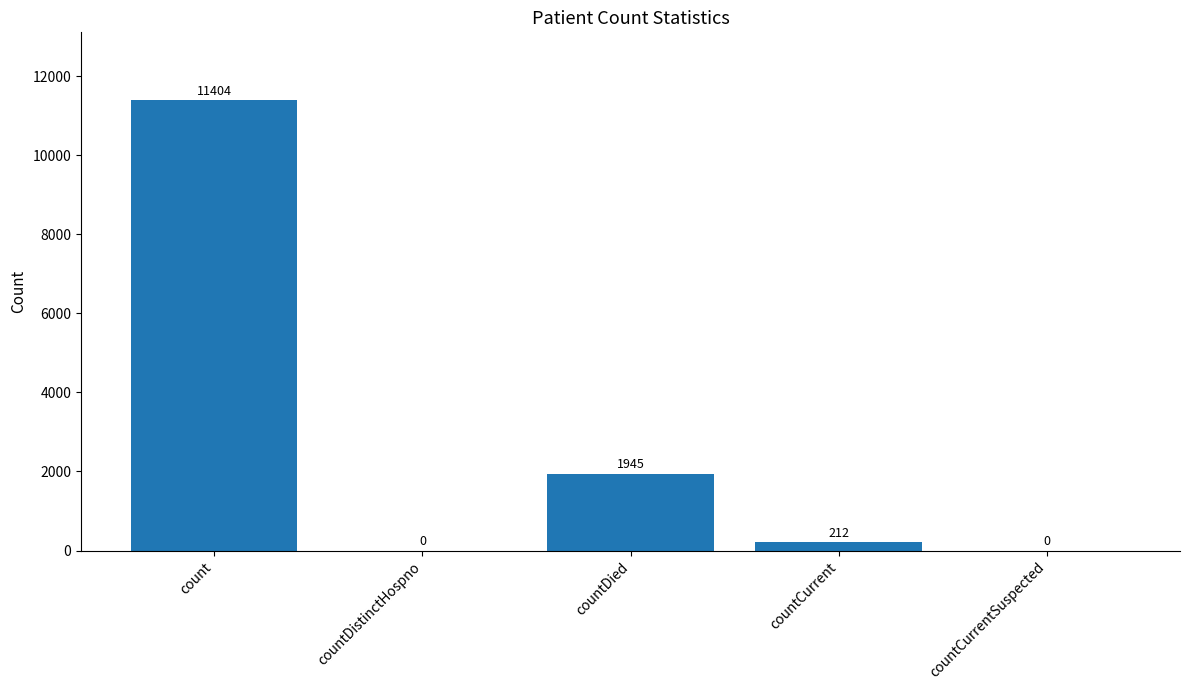

How many distinct data groups are displayed?

1